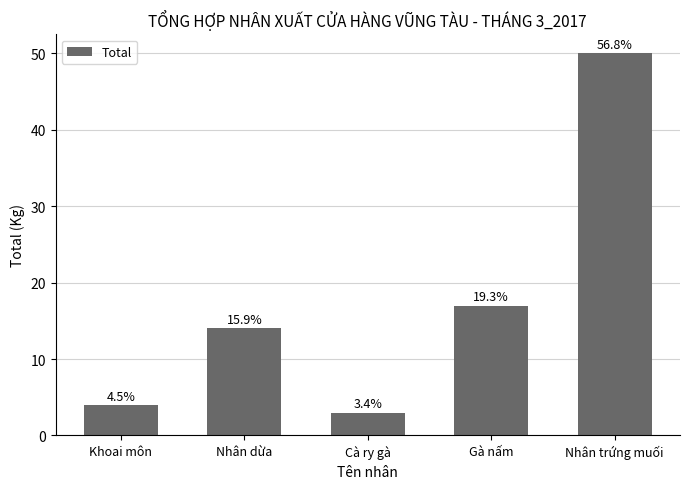

Does the chart contain any negative values?

No